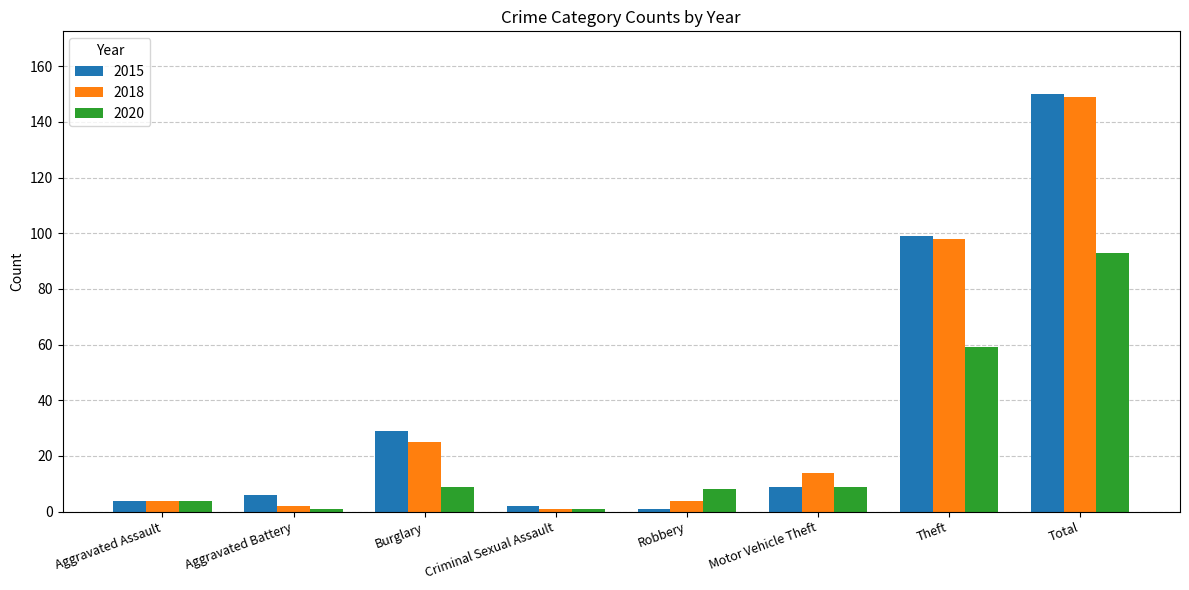

The 2020 series shows 2 at Burglary. True or false?

False